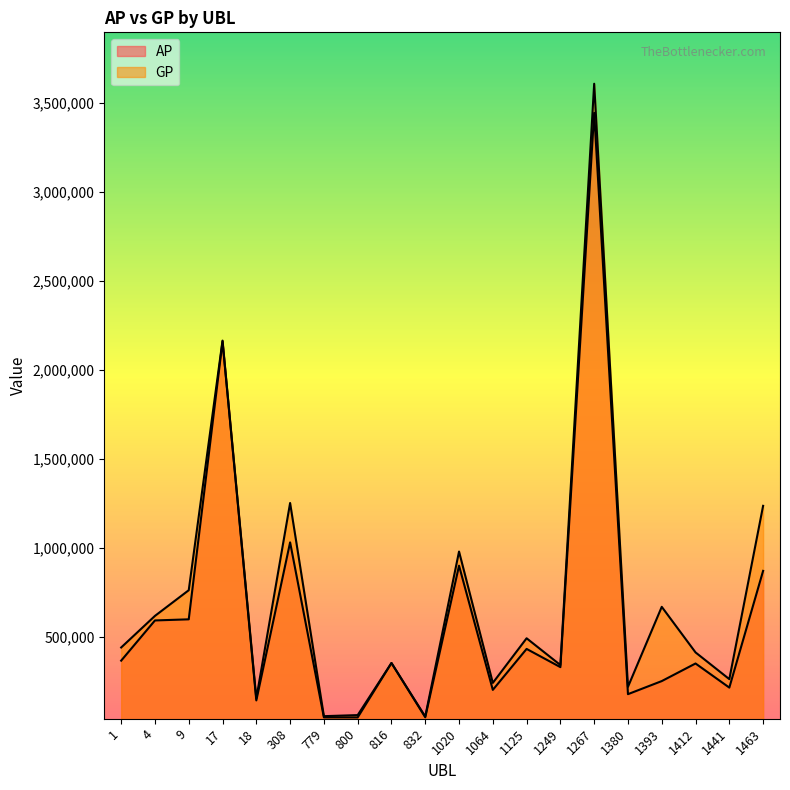

What is the value of the AP point at the 13th from the left?

433747